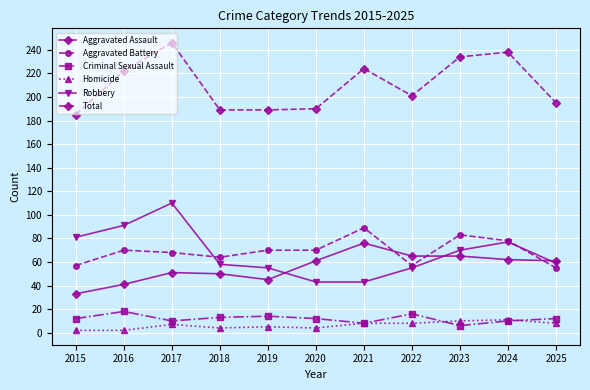

What is the spread (max minus min) of values at 2023?

228